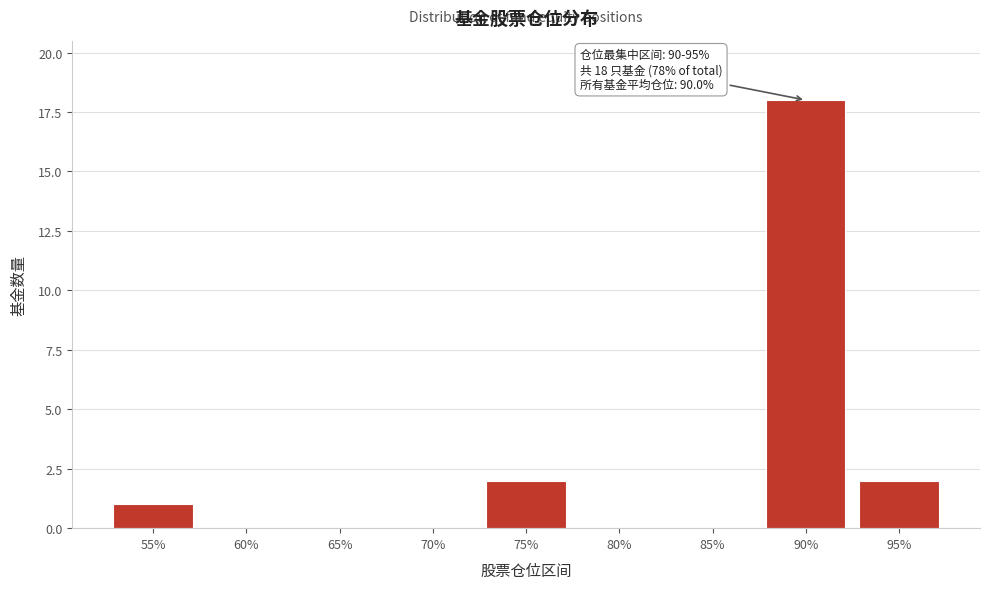

Reading right to left, transcribe all the data shown in this chart.

95%=2	90%=18	85%=0	80%=0	75%=2	70%=0	65%=0	60%=0	55%=1